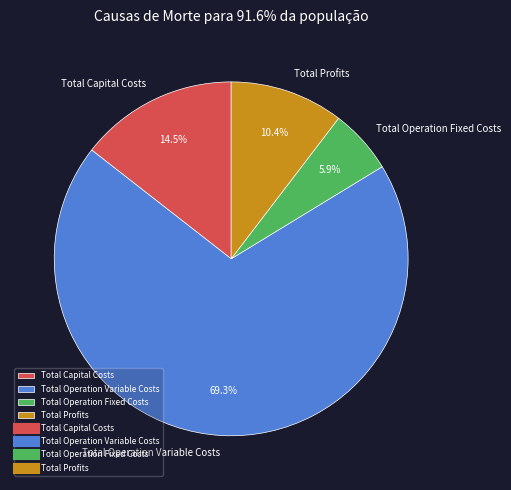

To the nearest percent, what is the difference between the Total Profits and Total Operation Fixed Costs slice percentages?

4%